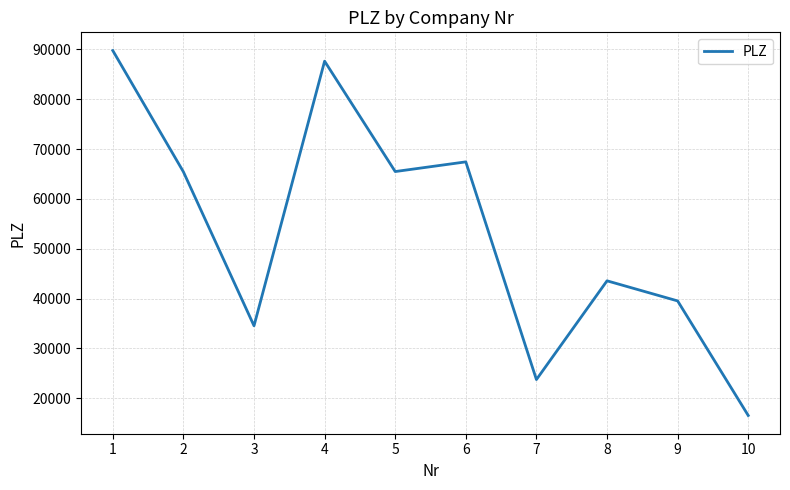

At which label does the data first exceed 65432?

1